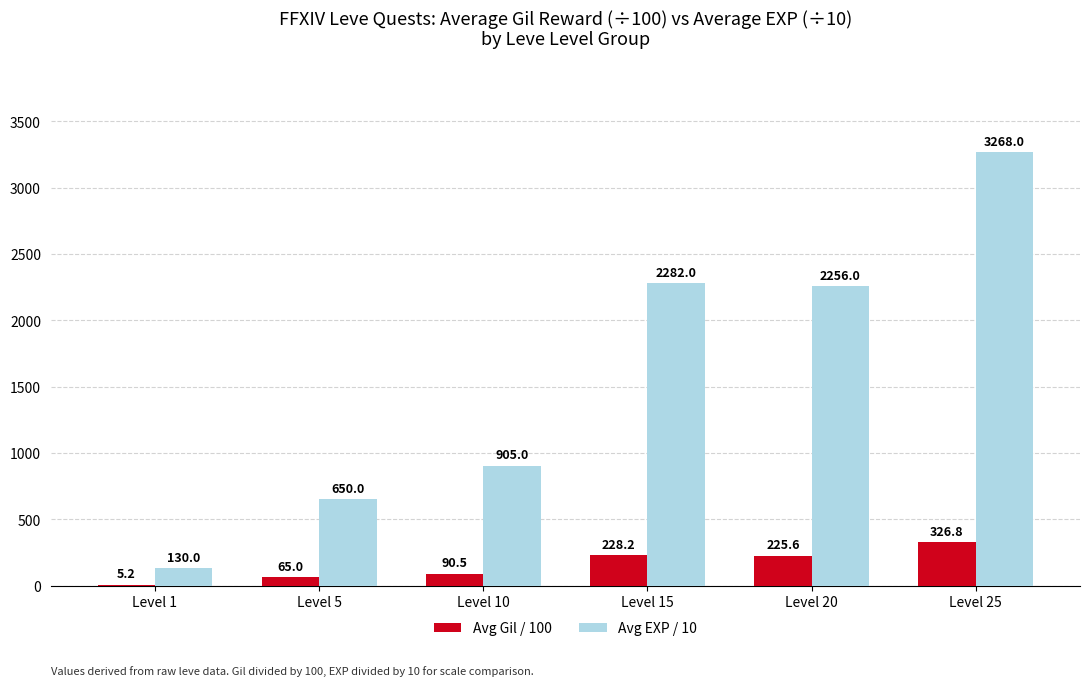

At which label is Avg EXP / 10 closest to 1699?

Level 20